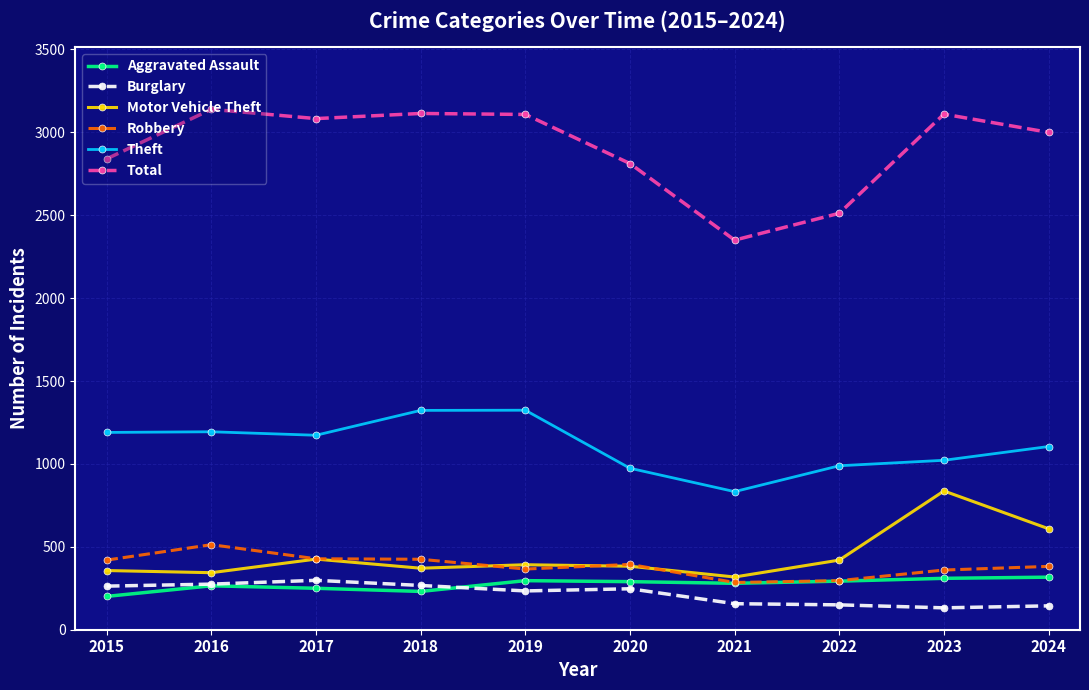

At which label does Robbery first exceed 394?

2015